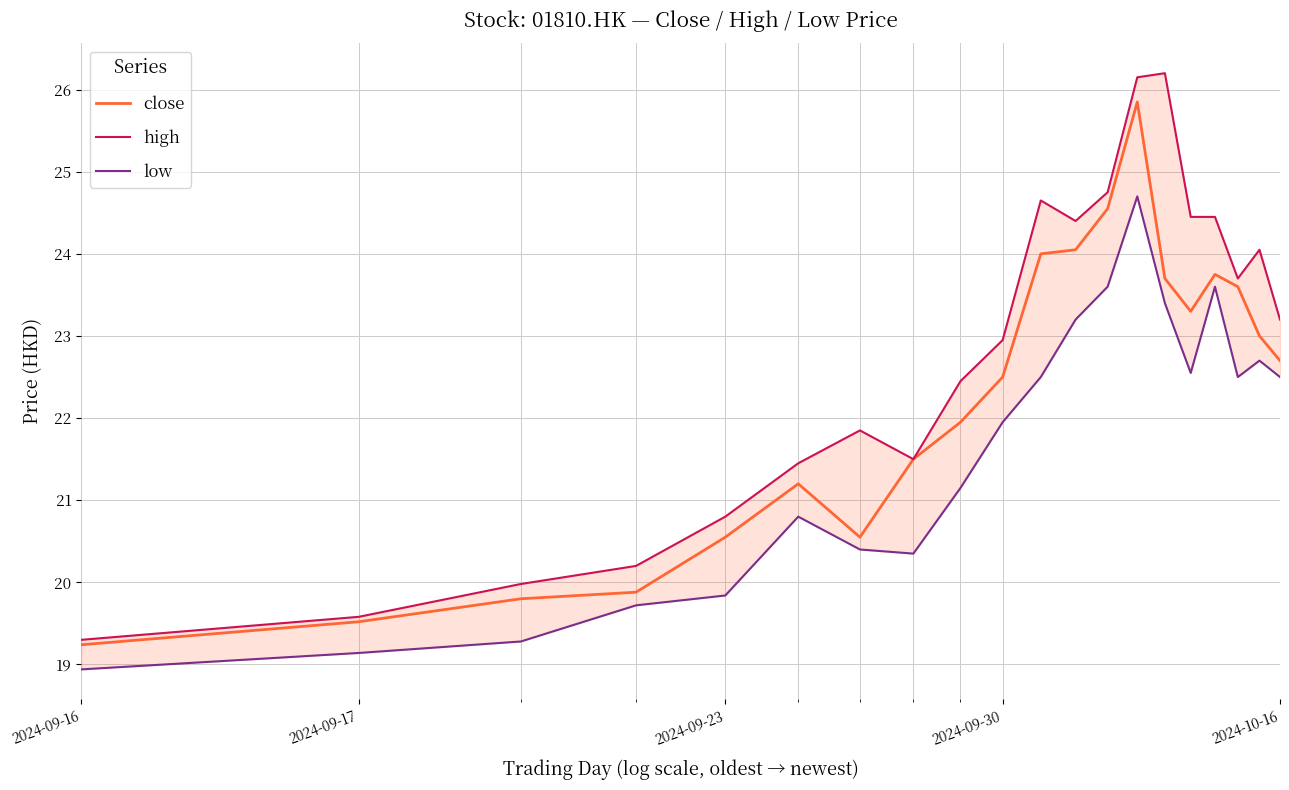

What is the maximum value for close?

25.9